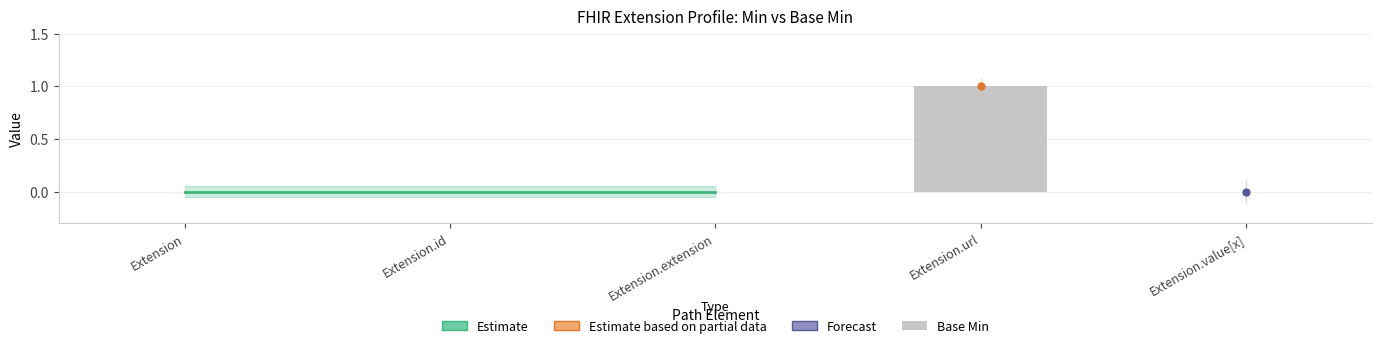

Reading left to right, list all the values displayed in this chart.

0	0	0	1	0